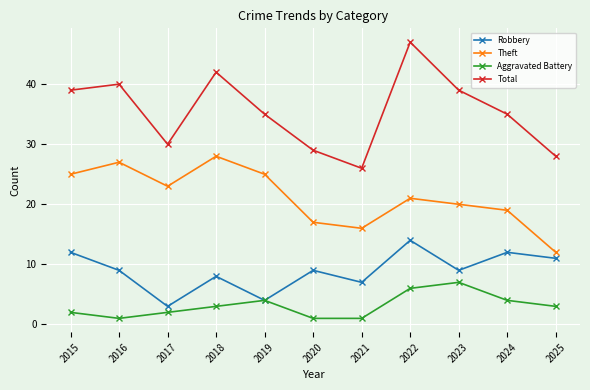

Reading left to right, transcribe all the data shown in this chart.

Robbery: 2015=12	2016=9	2017=3	2018=8	2019=4	2020=9	2021=7	2022=14	2023=9	2024=12	2025=11
Theft: 2015=25	2016=27	2017=23	2018=28	2019=25	2020=17	2021=16	2022=21	2023=20	2024=19	2025=12
Aggravated Battery: 2015=2	2016=1	2017=2	2018=3	2019=4	2020=1	2021=1	2022=6	2023=7	2024=4	2025=3
Total: 2015=39	2016=40	2017=30	2018=42	2019=35	2020=29	2021=26	2022=47	2023=39	2024=35	2025=28